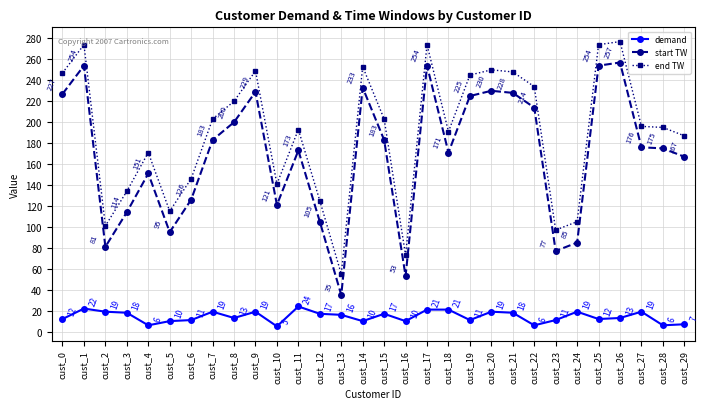

How many interior local valleys does the end TW series have?

7